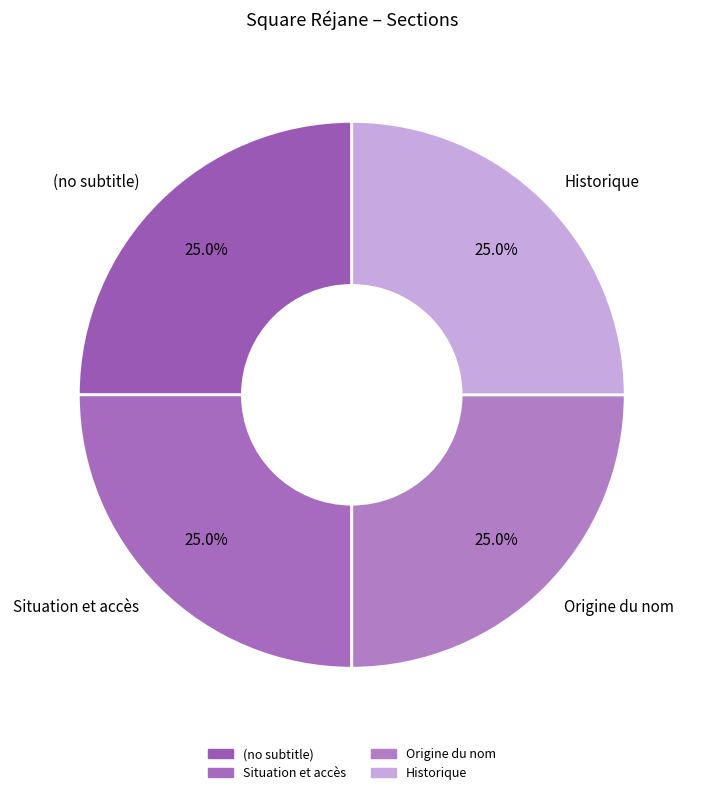

What is the total percentage of Situation et accès and Historique?

50.0%